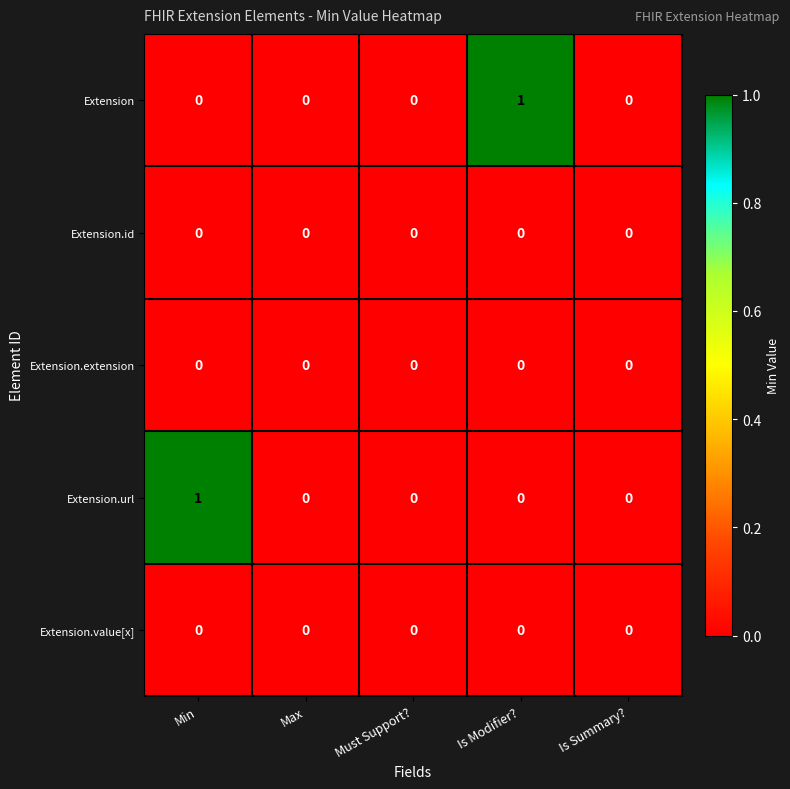

How many Extension values are between 0 and 1?

5